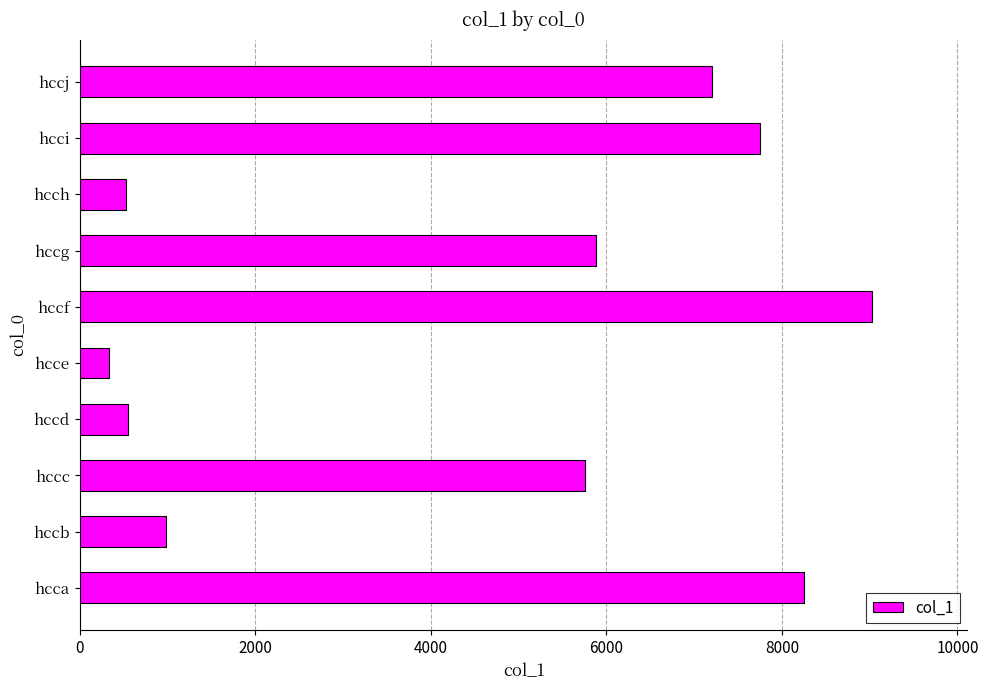

What is the ratio of the value at hccd to the value at hcch?

1.0